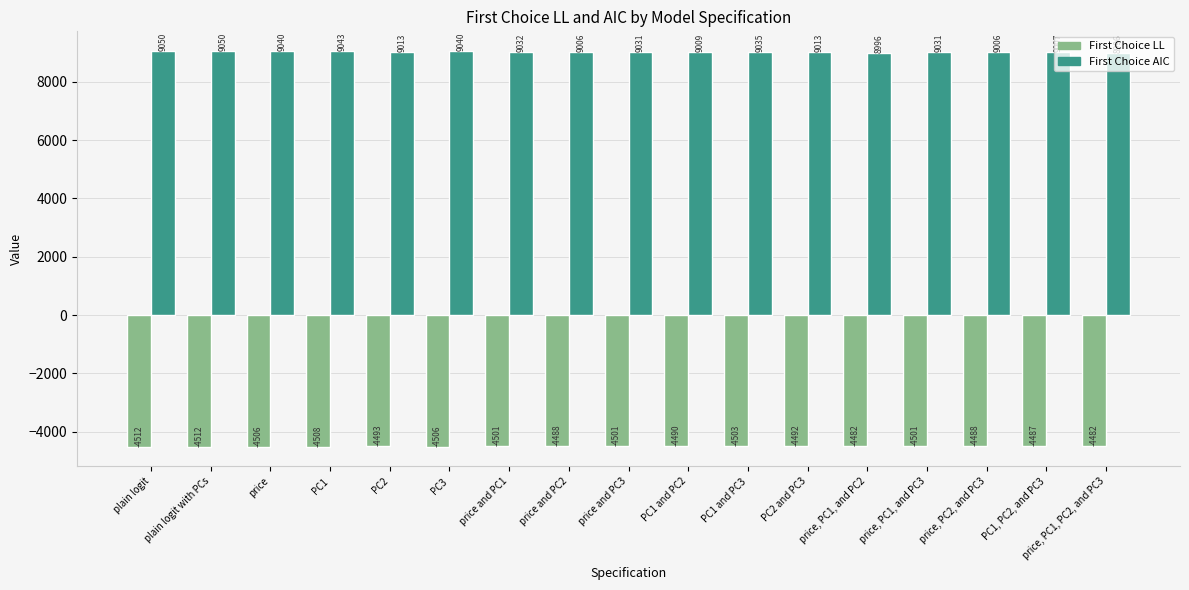

At PC1, list the series in order from smallest to largest.

First Choice LL, First Choice AIC